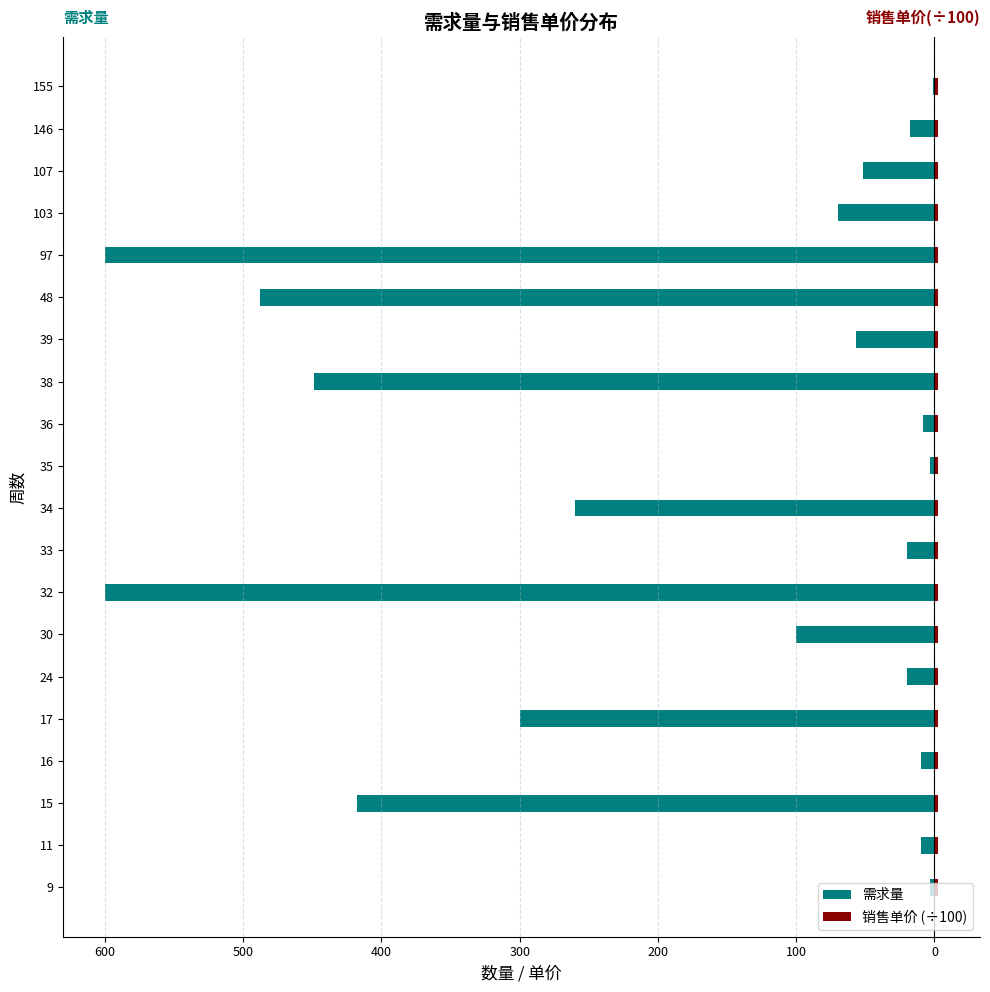

What is the difference between the maximum and minimum values in the 需求量 series?

599.0